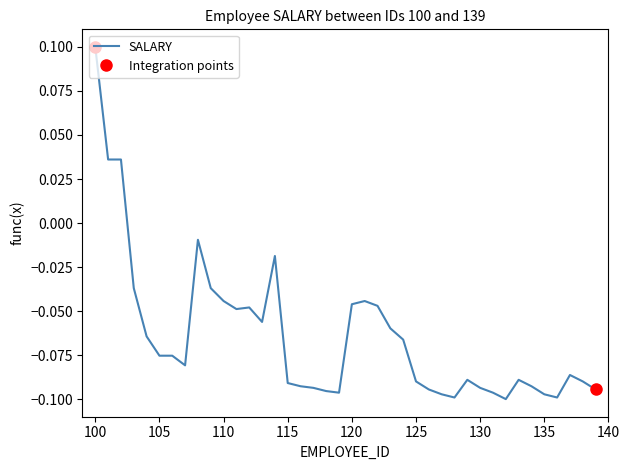

What is the difference between the maximum and minimum values?

0.2